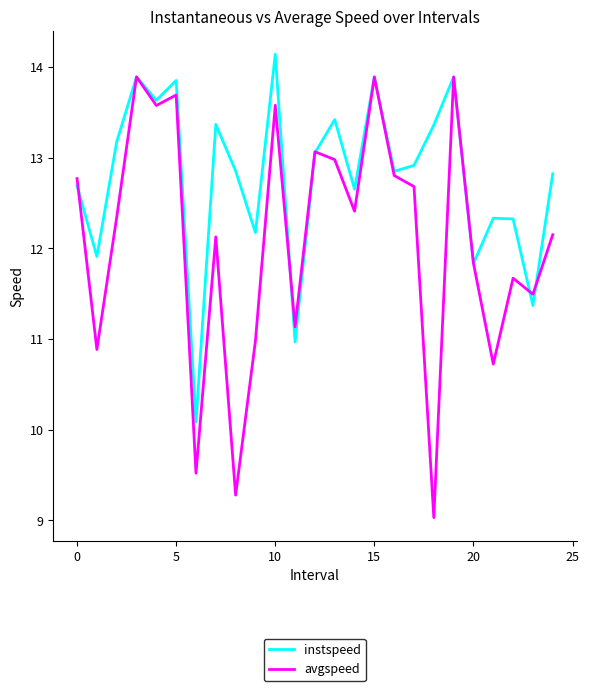

Which series has the largest total across all categories?

instspeed